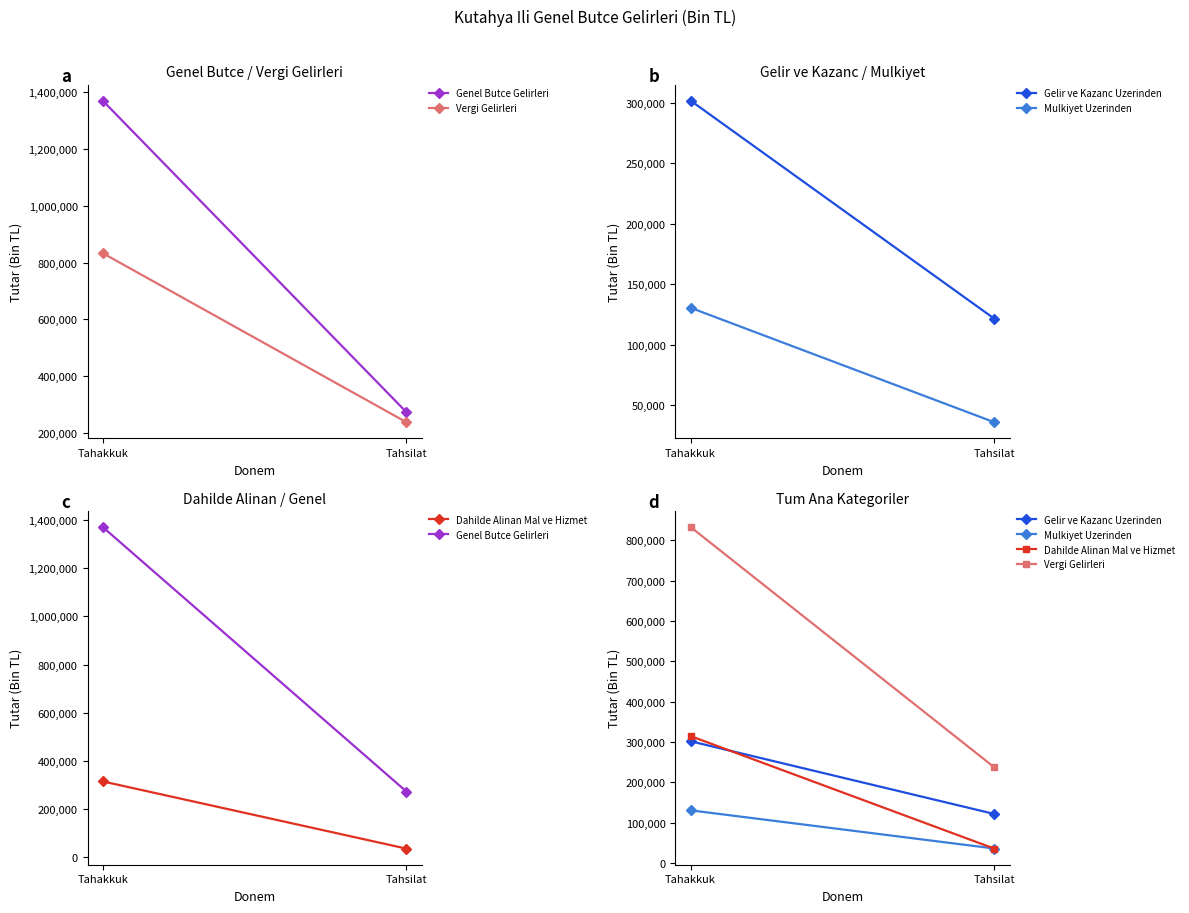

How many Genel Butce Gelirleri values are between 272373 and 1371019?

2